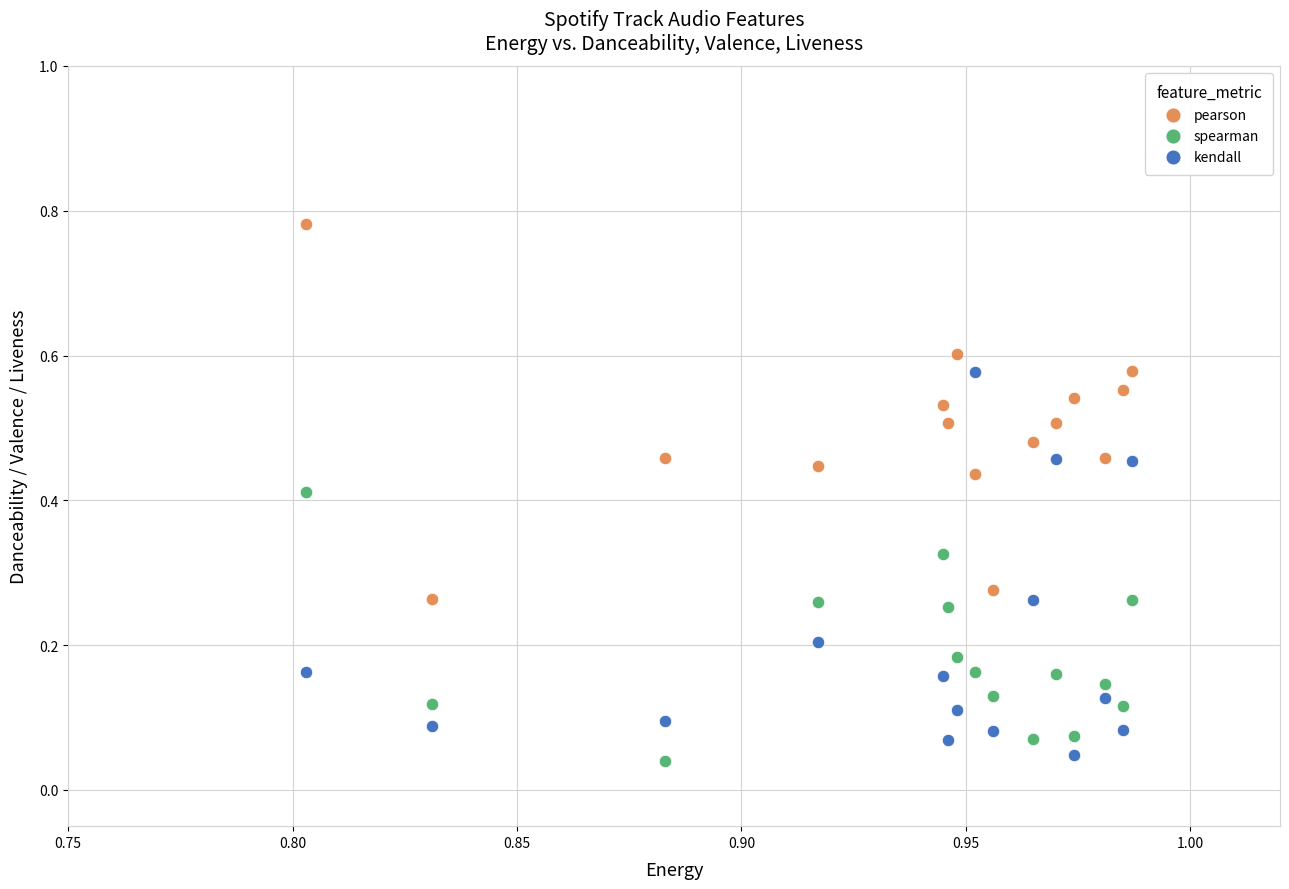

Which series reaches the maximum Y coordinate?

pearson